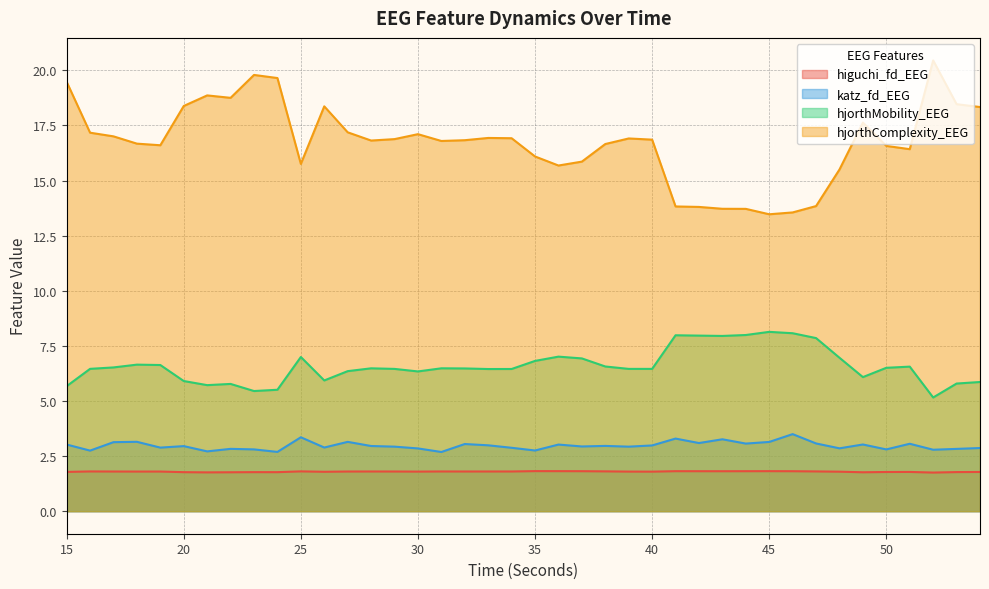

At which category does the chart reach its peak across all series?

52